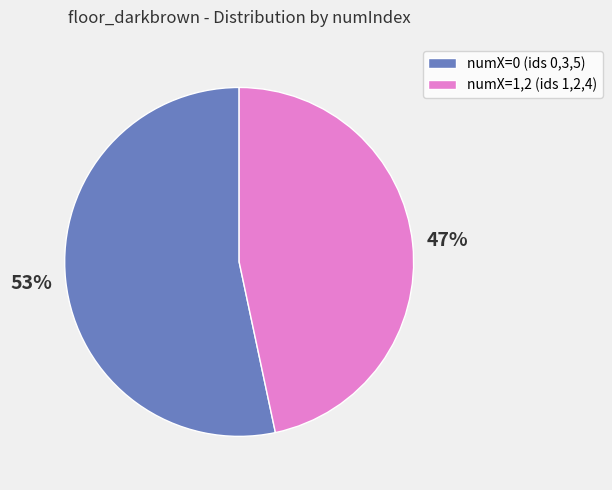

Is it true that numX=1,2 (ids 1,2,4) is 47% of the pie?

True